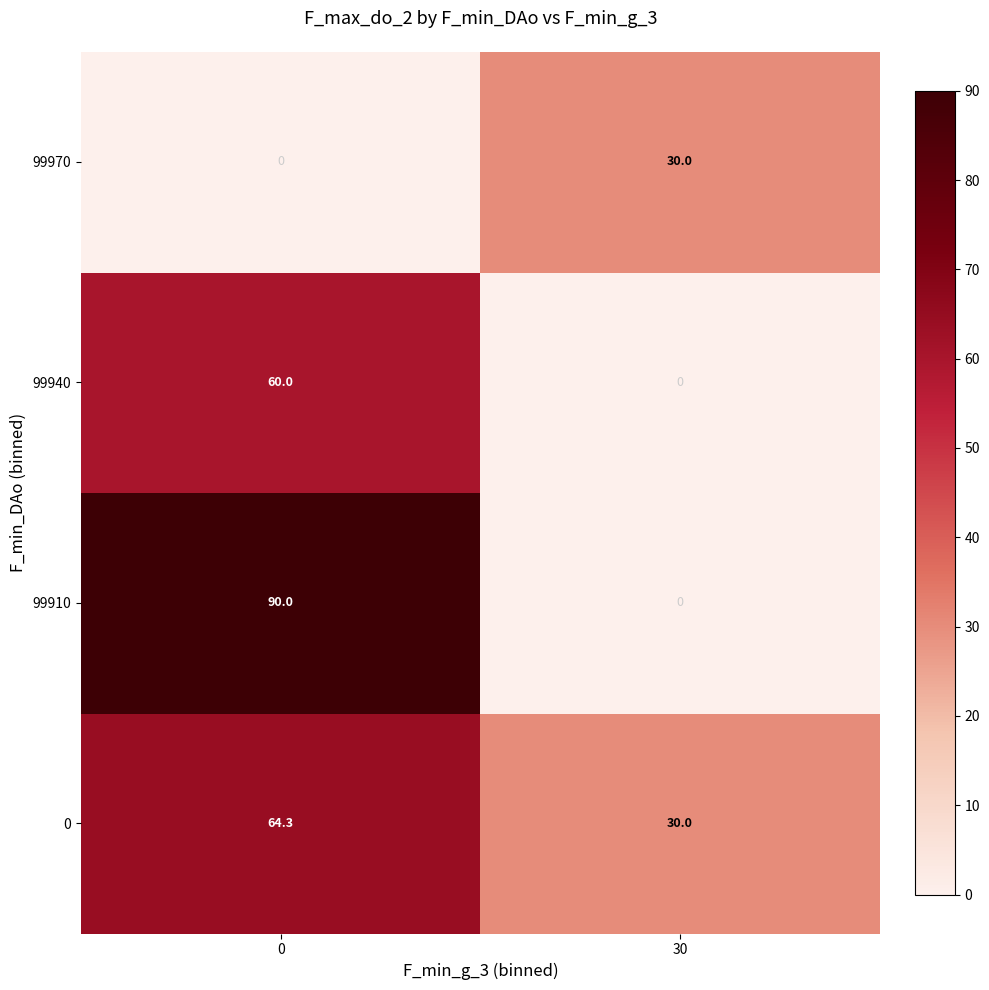

Reading left to right, list all the values displayed in this chart.

99970: 0=0.0	30=30.0
99940: 0=60.0	30=0.0
99910: 0=90.0	30=0.0
0: 0=64.3	30=30.0